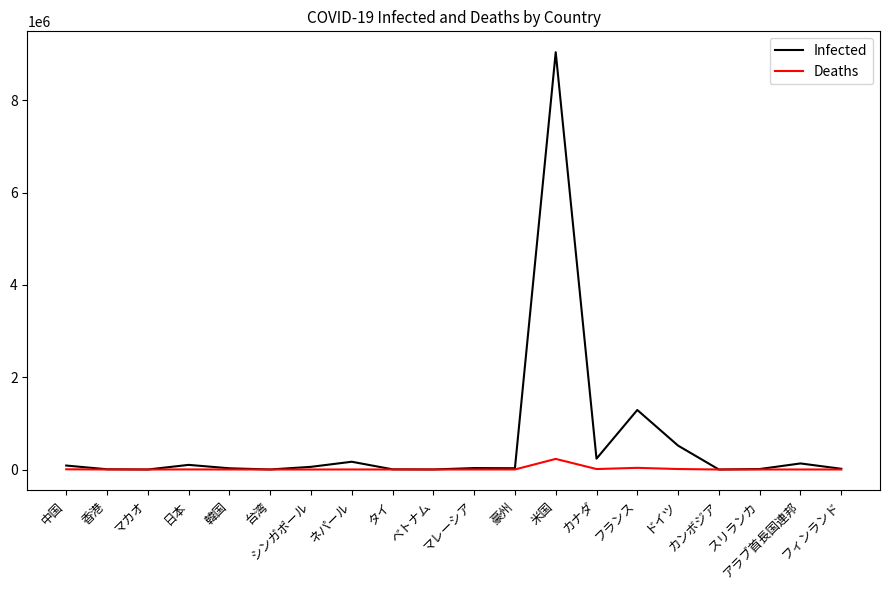

Which category has the highest value in the Infected series?

米国